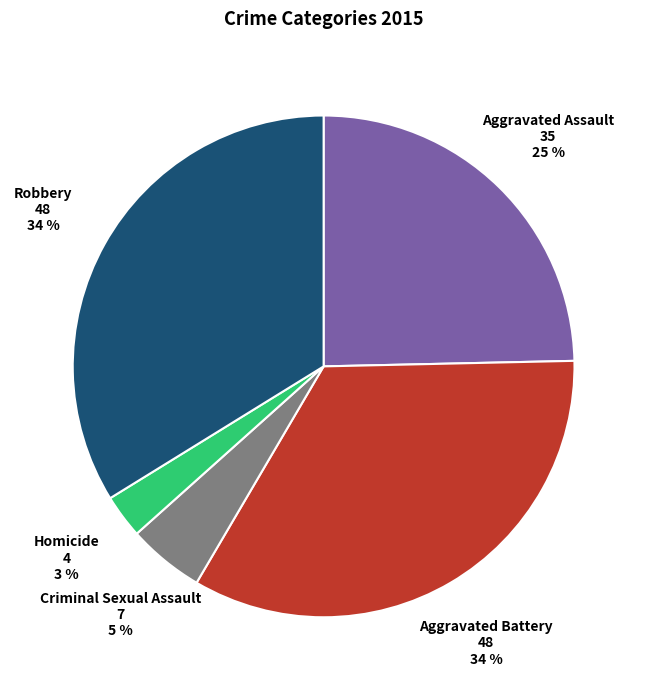

To the nearest percent, what portion does Robbery represent?

34%